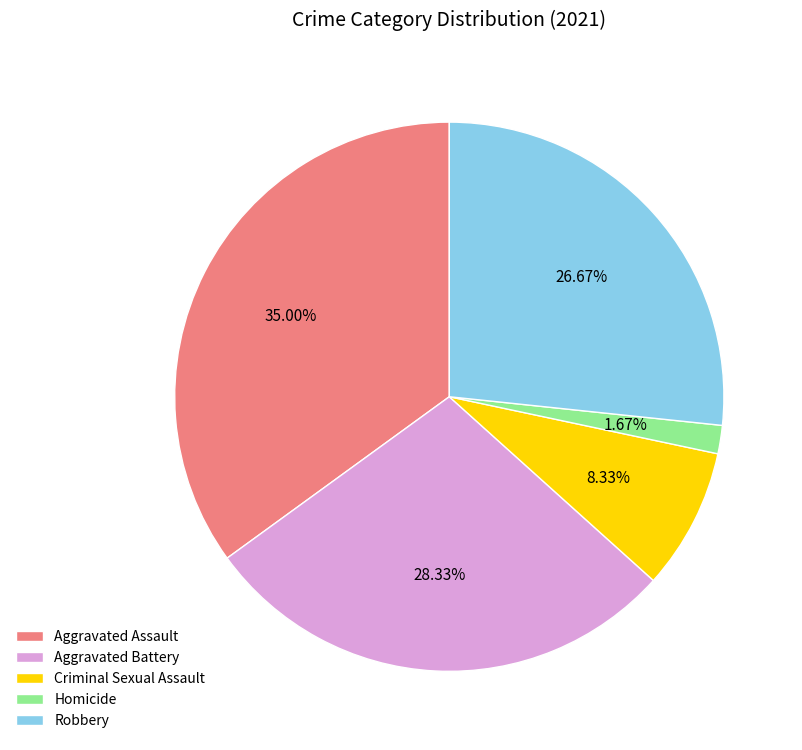

What percentage is the Robbery slice, to the nearest percent?

27%